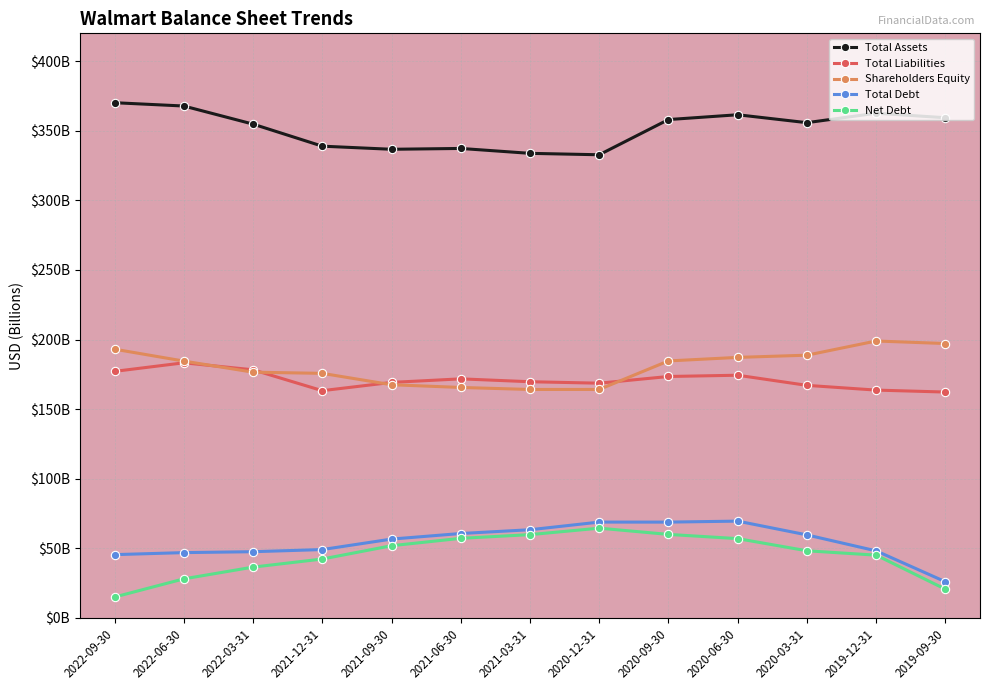

Reading right to left, extract all data points from this chart.

Total Assets: 2019-09-30=359.4	2019-12-31=362.6	2020-03-31=355.8	2020-06-30=361.5	2020-09-30=358.0	2020-12-31=332.8	2021-03-31=333.8	2021-06-30=337.3	2021-09-30=336.7	2021-12-31=338.9	2022-03-31=354.8	2022-06-30=367.8	2022-09-30=370.2
Total Liabilities: 2019-09-30=162.3	2019-12-31=163.7	2020-03-31=167.1	2020-06-30=174.3	2020-09-30=173.4	2020-12-31=168.6	2021-03-31=169.7	2021-06-30=171.7	2021-09-30=169.2	2021-12-31=163.2	2022-03-31=178.2	2022-06-30=183.3	2022-09-30=177.1
Shareholders Equity: 2019-09-30=197.1	2019-12-31=198.9	2020-03-31=188.7	2020-06-30=187.2	2020-09-30=184.6	2020-12-31=164.1	2021-03-31=164.1	2021-06-30=165.6	2021-09-30=167.5	2021-12-31=175.7	2022-03-31=176.5	2022-06-30=184.5	2022-09-30=193.0
Total Debt: 2019-09-30=25.9	2019-12-31=48.1	2020-03-31=59.6	2020-06-30=69.5	2020-09-30=68.8	2020-12-31=68.8	2021-03-31=63.3	2021-06-30=60.6	2021-09-30=56.6	2021-12-31=49.1	2022-03-31=47.5	2022-06-30=46.9	2022-09-30=45.4
Net Debt: 2019-09-30=20.6	2019-12-31=45.1	2020-03-31=48.2	2020-06-30=56.9	2020-09-30=60.0	2020-12-31=64.4	2021-03-31=59.8	2021-06-30=57.1	2021-09-30=51.8	2021-12-31=42.3	2022-03-31=36.5	2022-06-30=28.0	2022-09-30=15.0